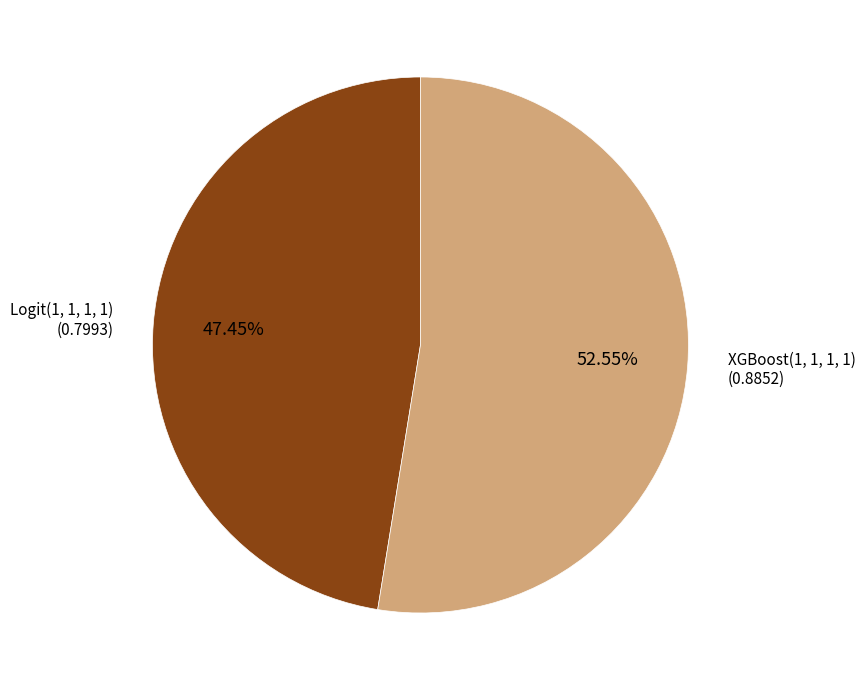

To the nearest percent, what is the average slice percentage?

50%